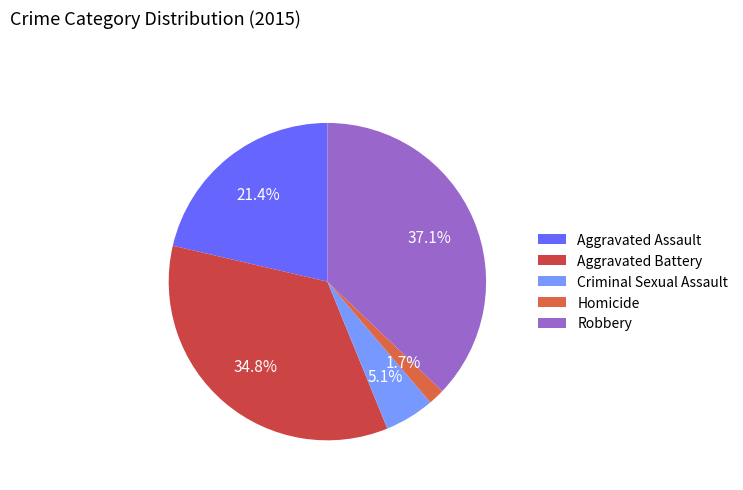

Which slice is the largest?

Robbery